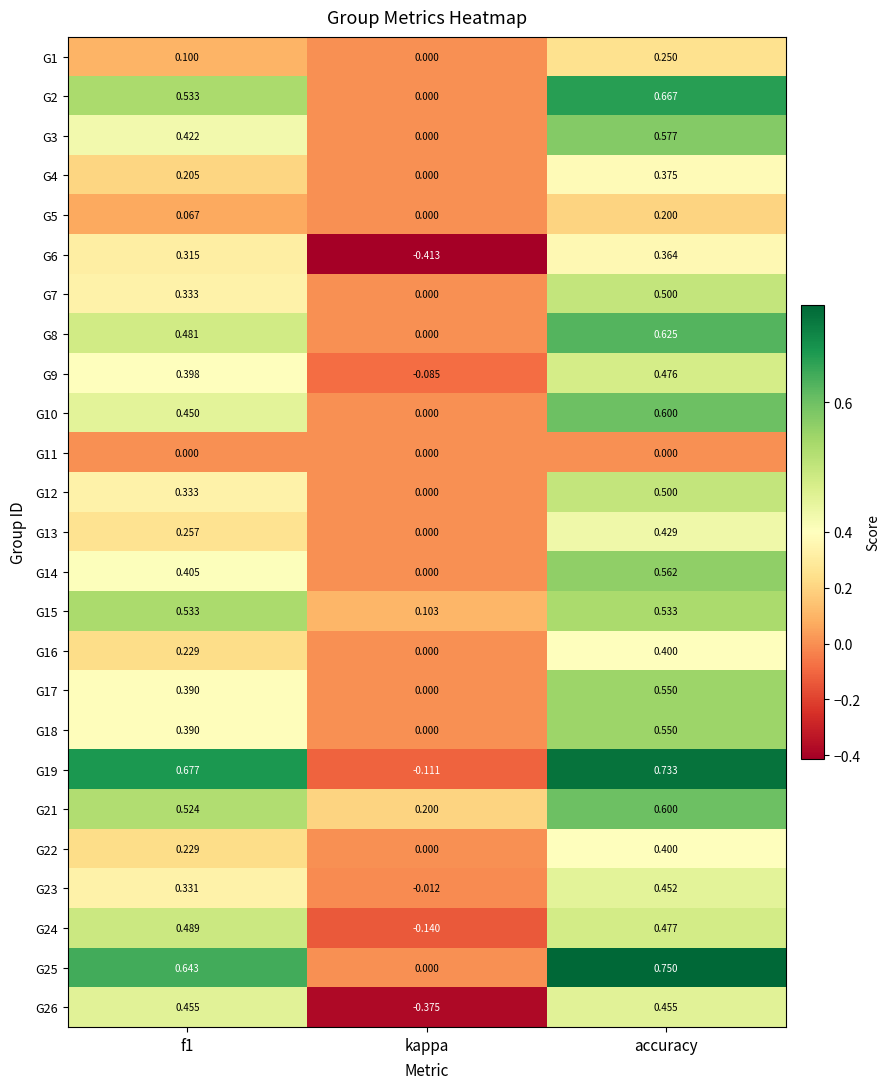

At which category does the chart reach its minimum across all series?

kappa